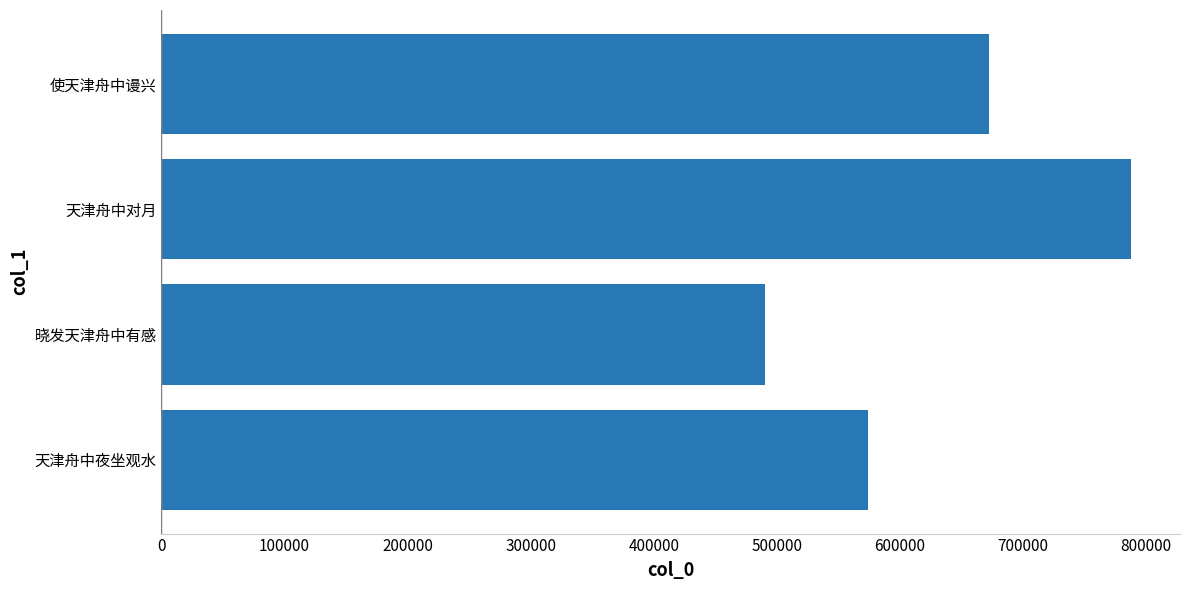

Between 晓发天津舟中有感 and 天津舟中夜坐观水, which is larger?

天津舟中夜坐观水